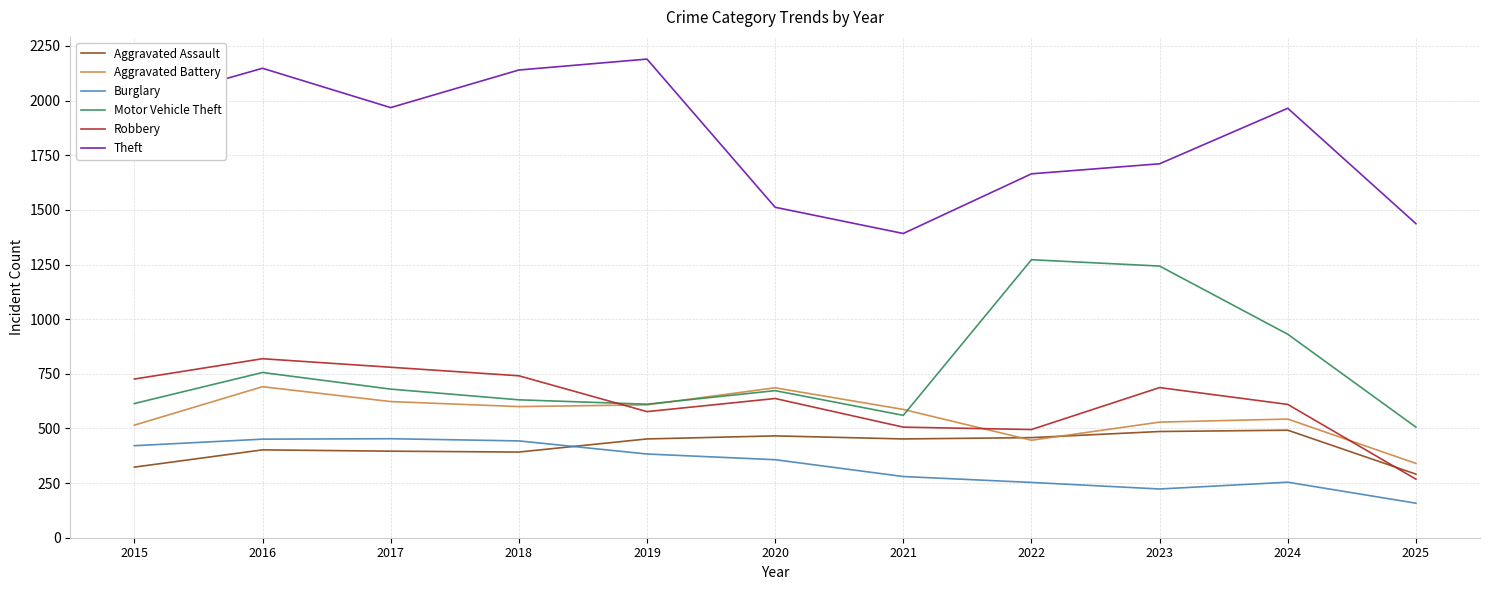

What is the spread (max minus min) of values at 2018?

1748